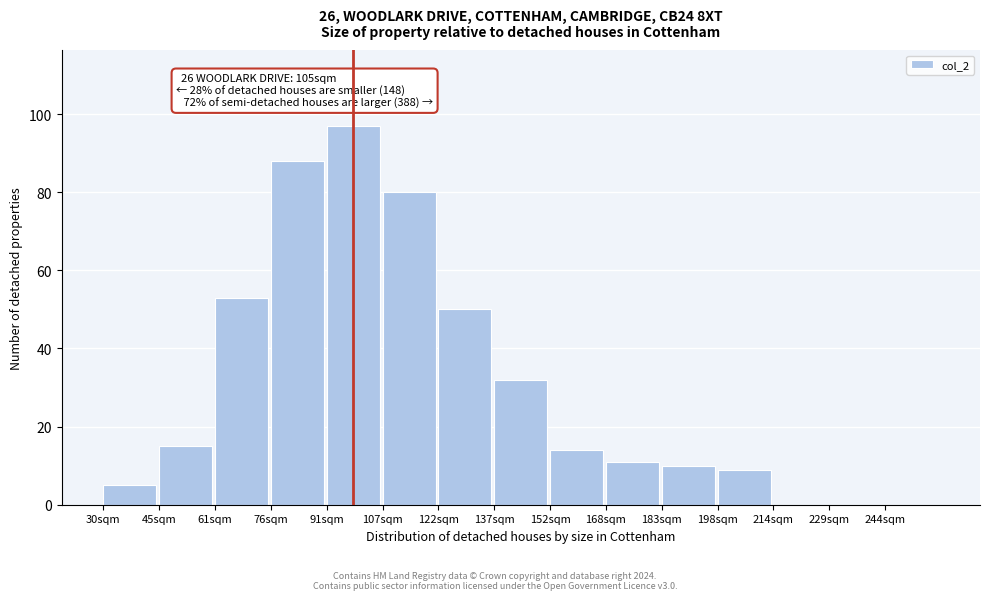

Reading left to right, what are all the values shown in this chart?

30sqm=5	45sqm=15	61sqm=53	76sqm=88	91sqm=97	107sqm=80	122sqm=50	137sqm=32	152sqm=14	168sqm=11	183sqm=10	198sqm=9	214sqm=0	229sqm=0	244sqm=0